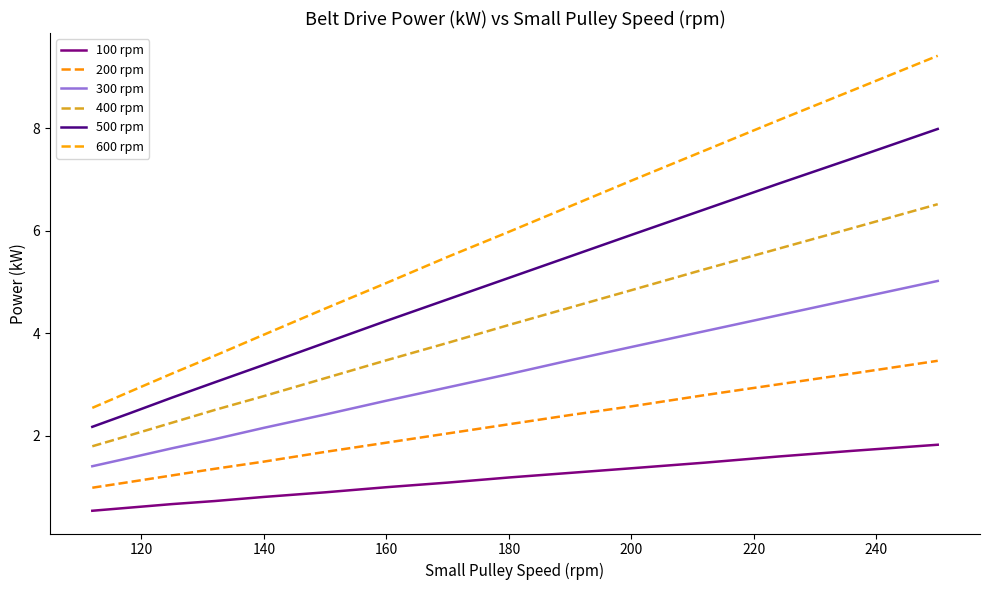

Which series has the largest total across all categories?

600 rpm